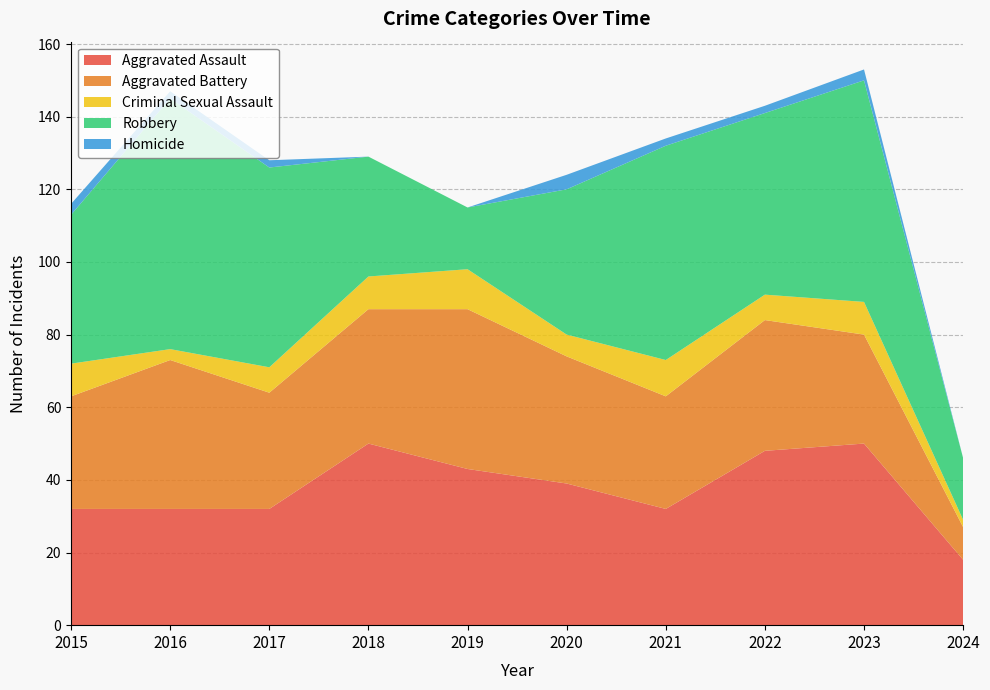

Reading left to right, what are all the values shown in this chart?

Aggravated Assault: 32	32	32	50	43	39	32	48	50	18
Aggravated Battery: 31	41	32	37	44	35	31	36	30	9
Criminal Sexual Assault: 9	3	7	9	11	6	10	7	9	2
Robbery: 41	69	55	33	17	40	59	50	61	17
Homicide: 3	2	2	0	0	4	2	2	3	0